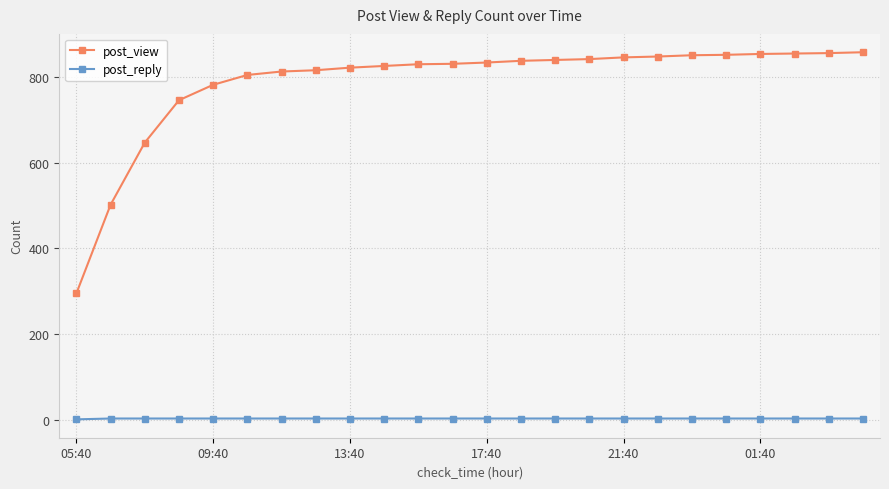

What is the difference between the maximum and minimum values in the post_view series?

563